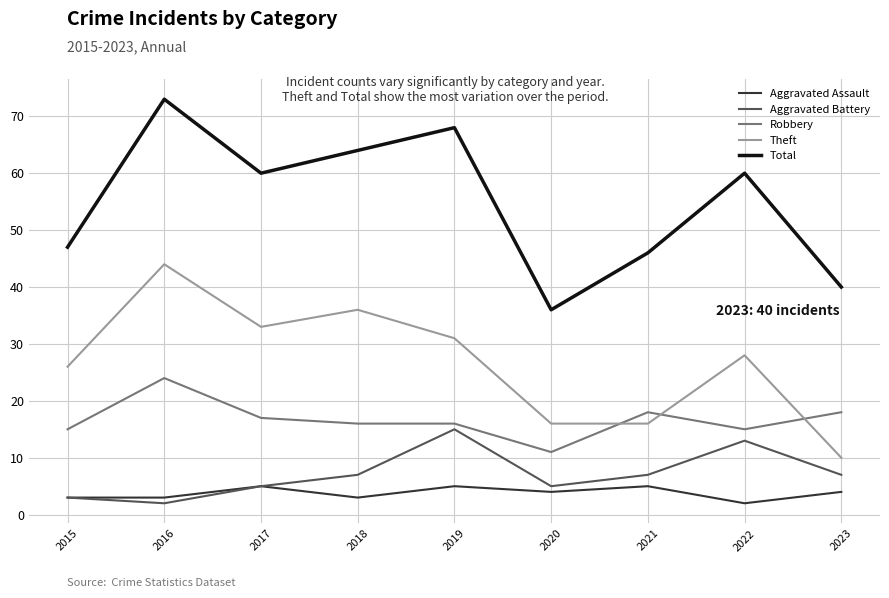

What is the sum of all Total values?

494